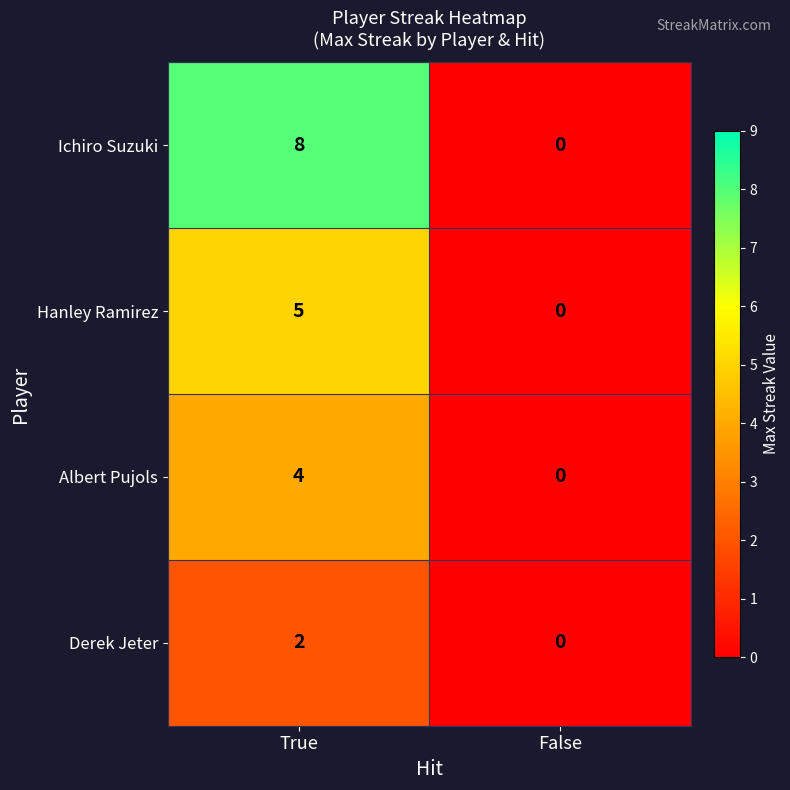

Reading right to left, what are all the values shown in this chart?

Ichiro Suzuki: False=0	True=8
Hanley Ramirez: False=0	True=5
Albert Pujols: False=0	True=4
Derek Jeter: False=0	True=2